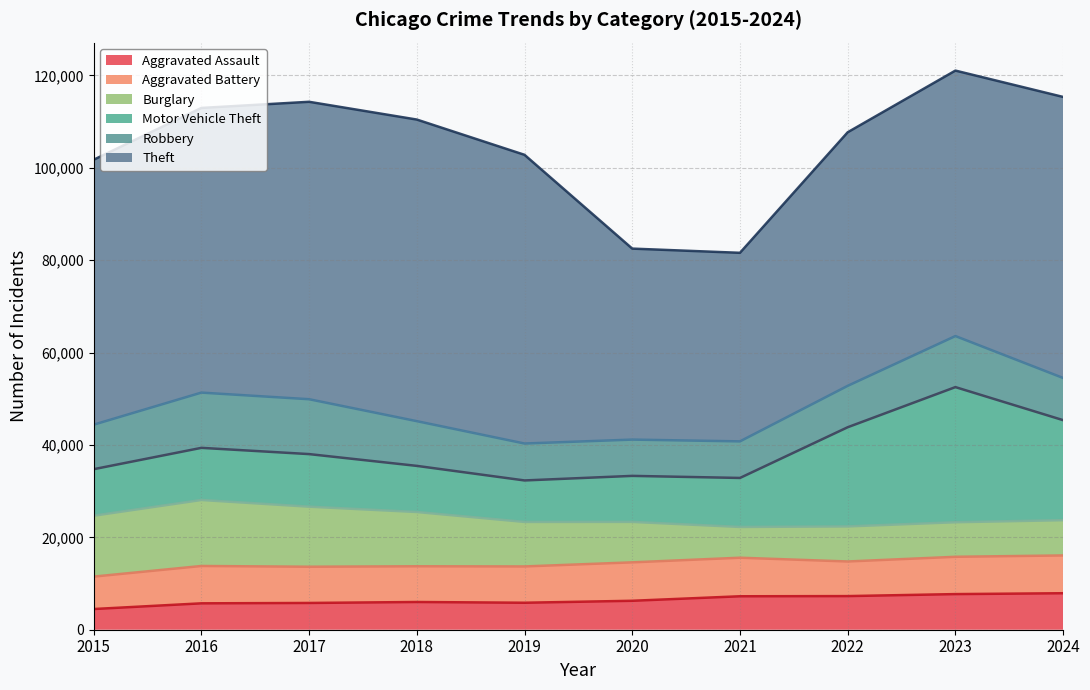

What is the difference between the second highest and second lowest values in the Motor Vehicle Theft series?

11690